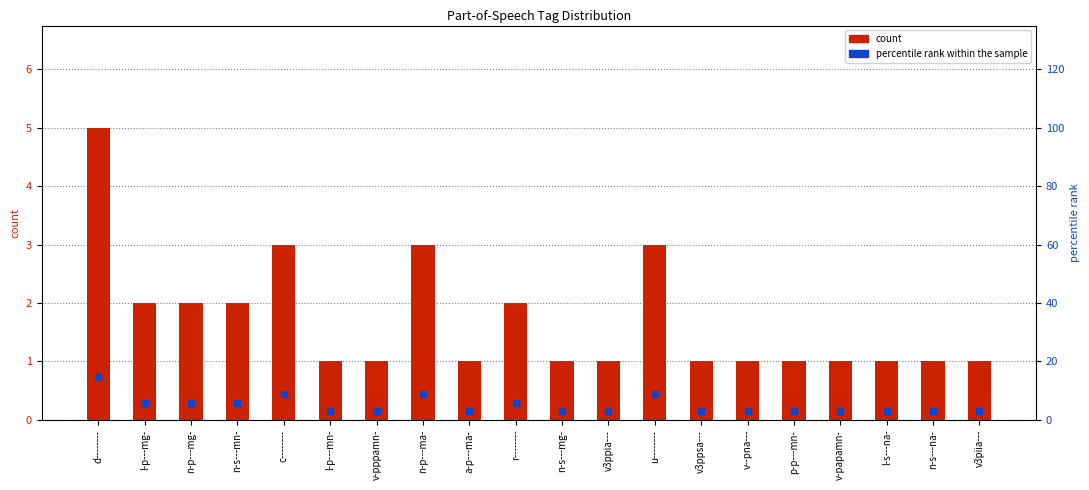

At which category is the sum across all series the highest?

d--------